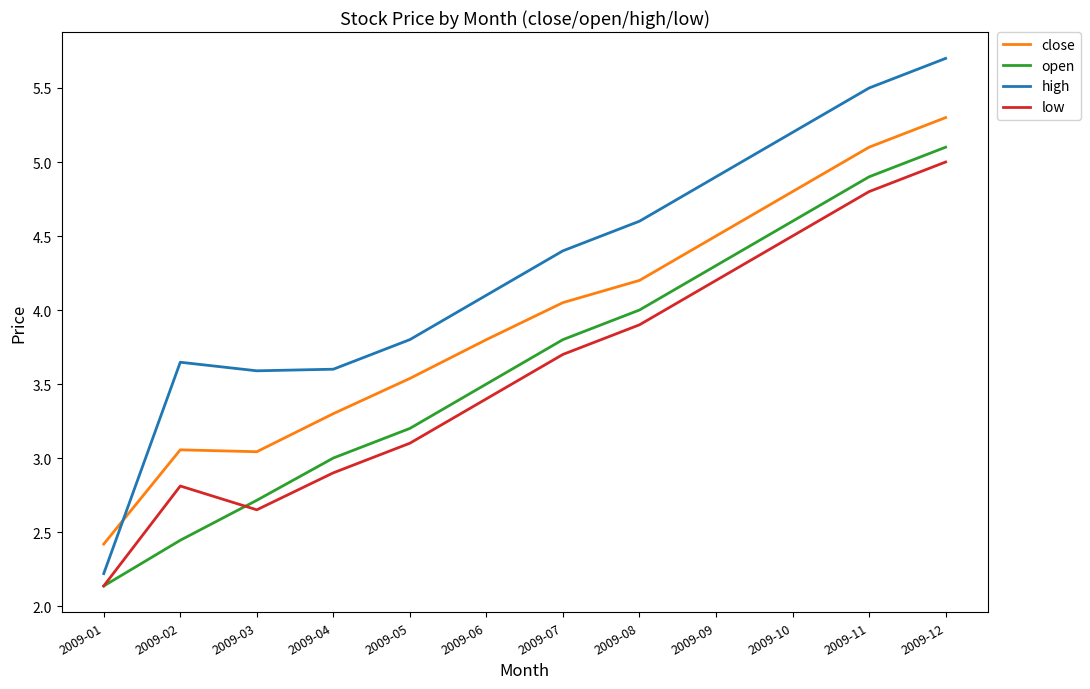

The low series shows 1.0 at 2009-02. True or false?

False